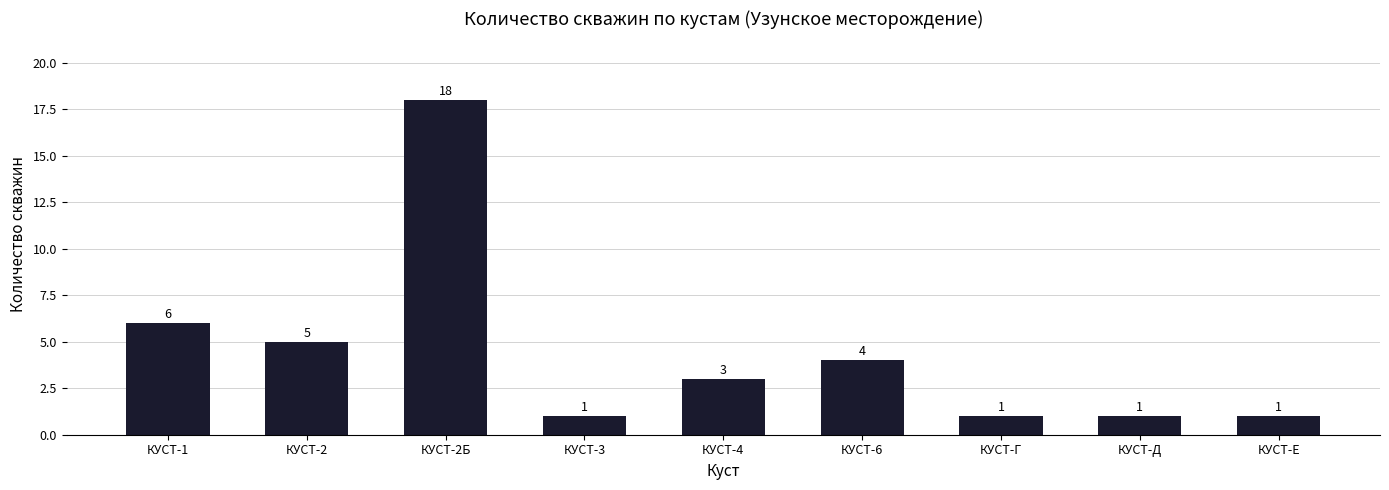

Which label corresponds to the largest value in the chart?

КУСТ-2Б